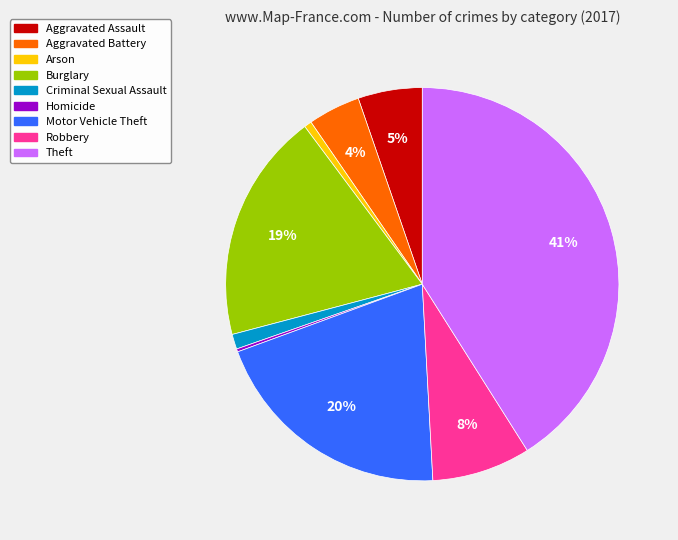

What is the largest slice in the pie chart?

Theft